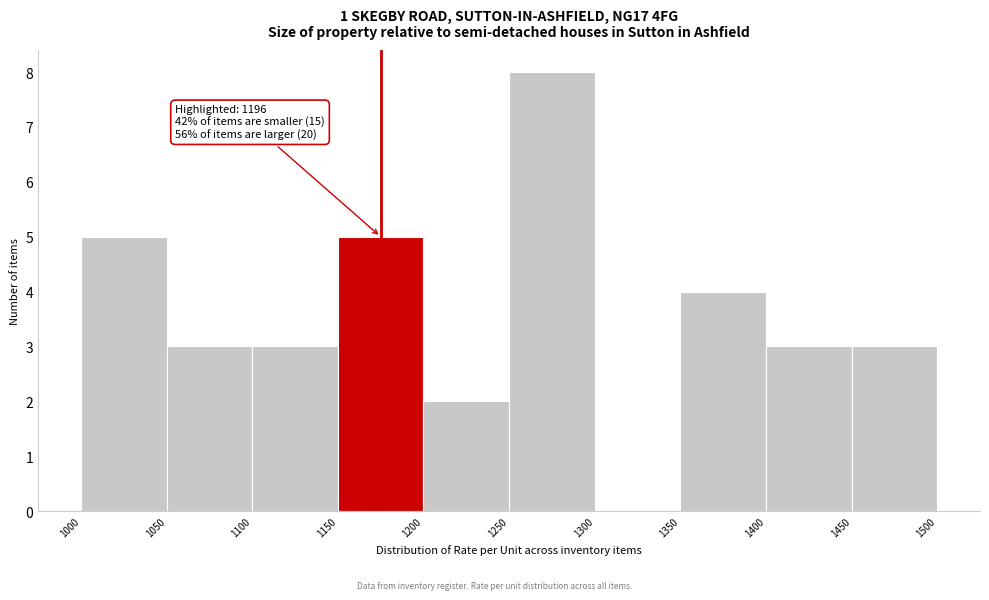

Over which range of the x-axis is the bar tallest?

1250 to 1300